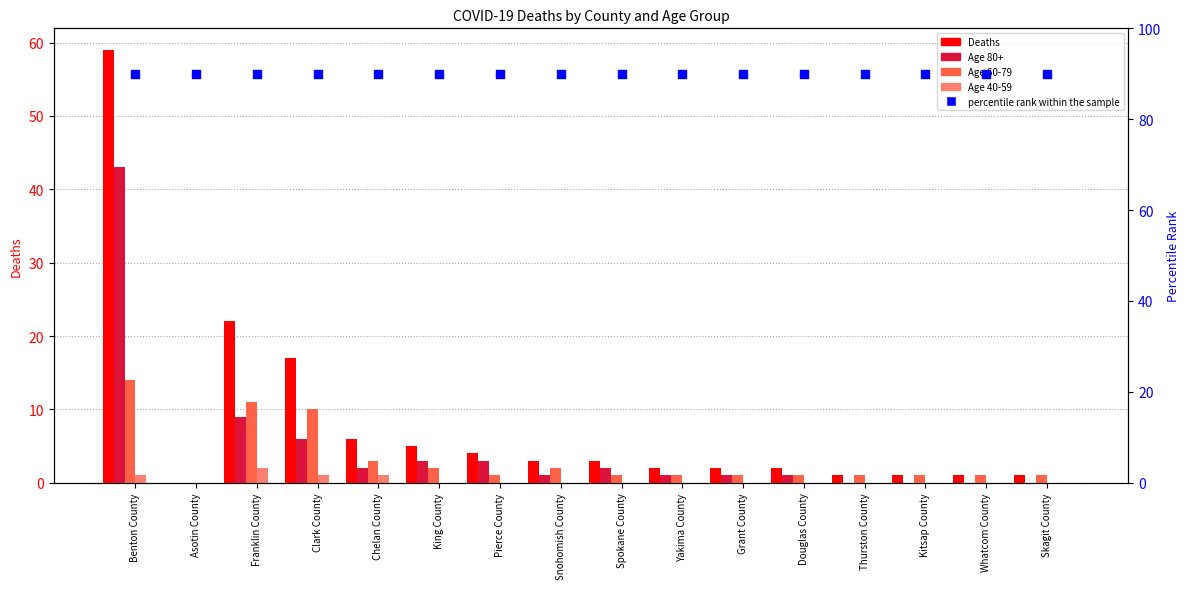

Which series has the largest total across all categories?

Deaths